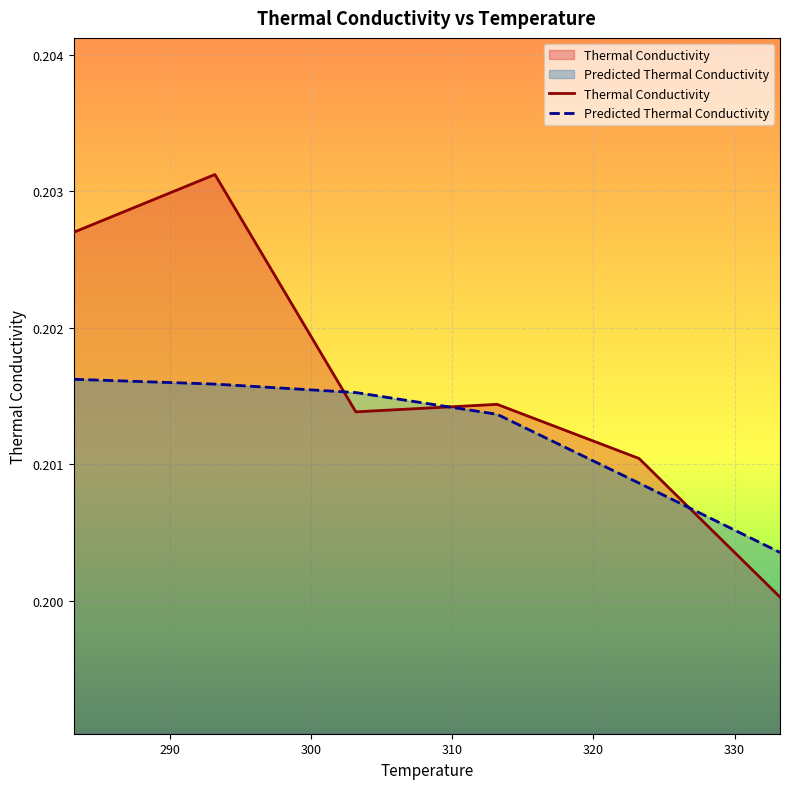

At how many categories does at least one series exceed 0?

6